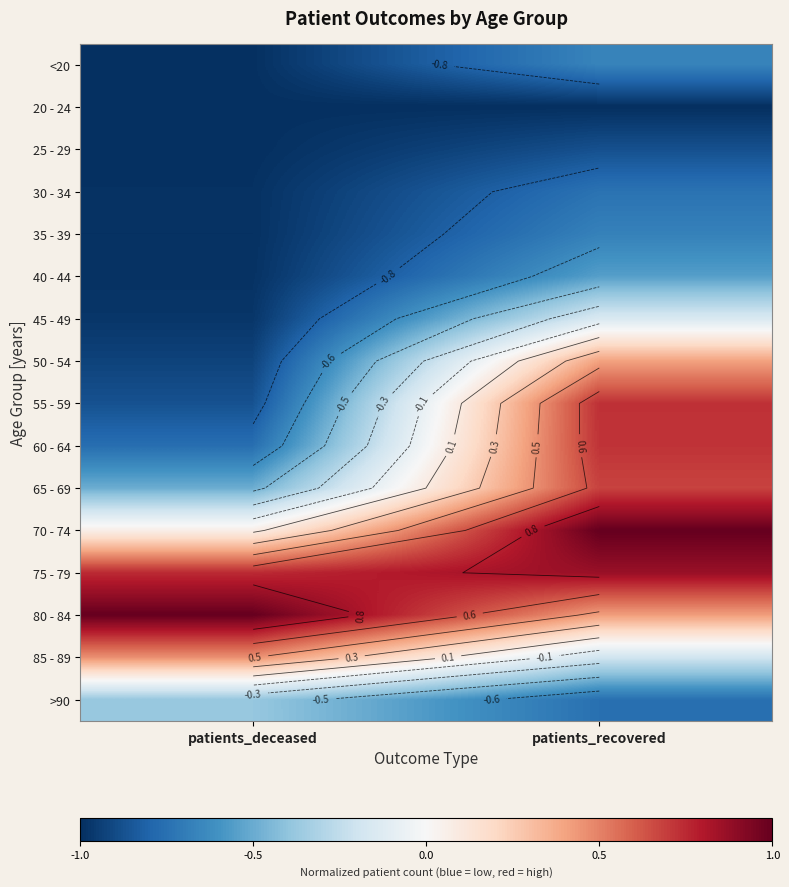

Rank the series by their maximum value, from lowest to highest.

20 - 24, 25 - 29, 30 - 34, 35 - 39, <20, 40 - 44, >90, 45 - 49, 50 - 54, 85 - 89, 65 - 69, 60 - 64, 55 - 59, 75 - 79, 70 - 74, 80 - 84